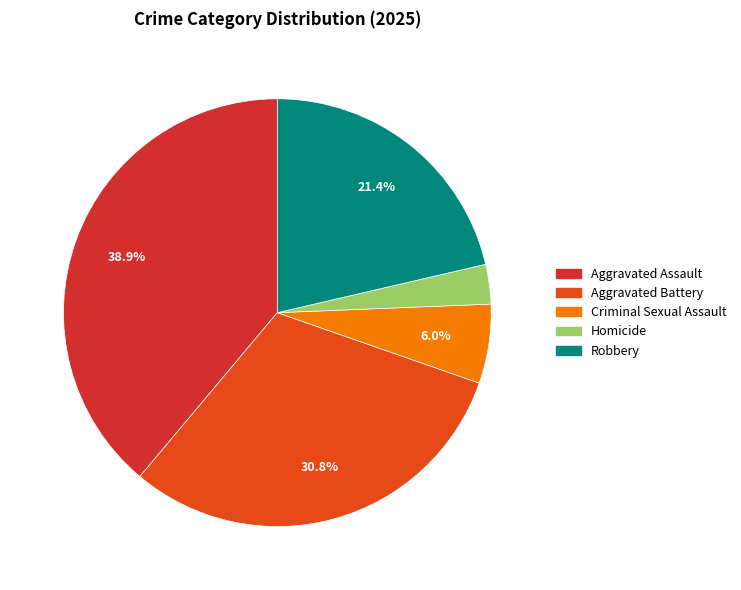

To the nearest percent, what is the difference between the Aggravated Battery and Criminal Sexual Assault slice percentages?

25%